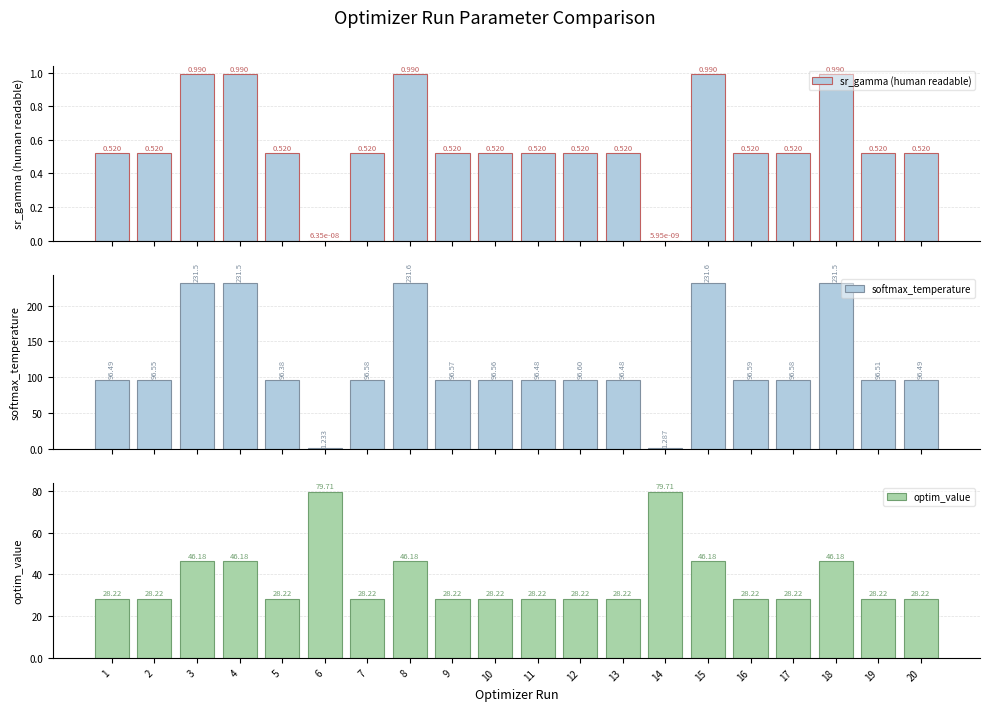

What is the approximate value of optim_value at 8?

46.2